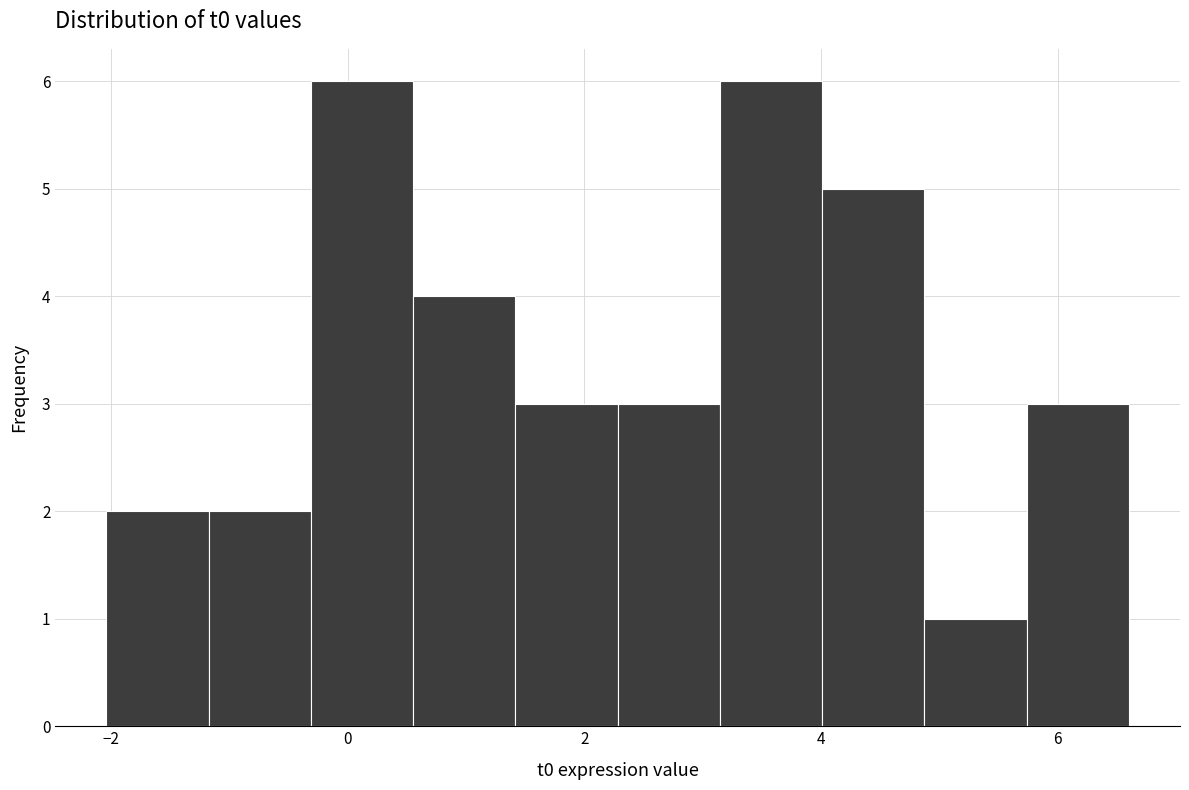

How tall is the bar that spans -1.2 to -0.4 on the x-axis? Neither the bar edges nor the heights are printed on the chart, so give them approximately, as read against the axes.

2